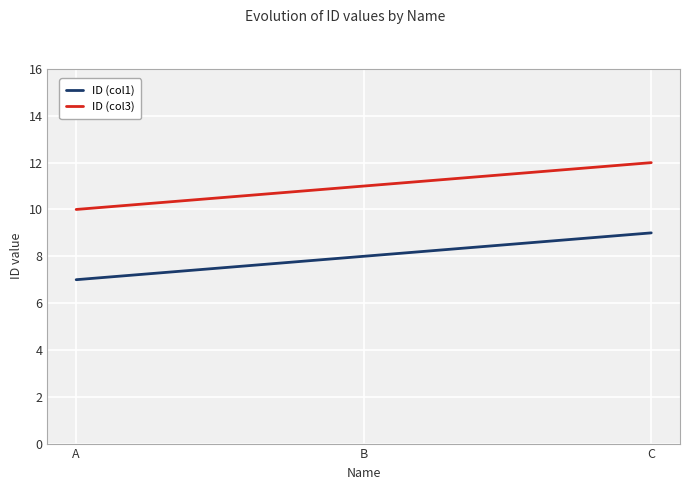

Which label corresponds to the smallest value in the chart?

A